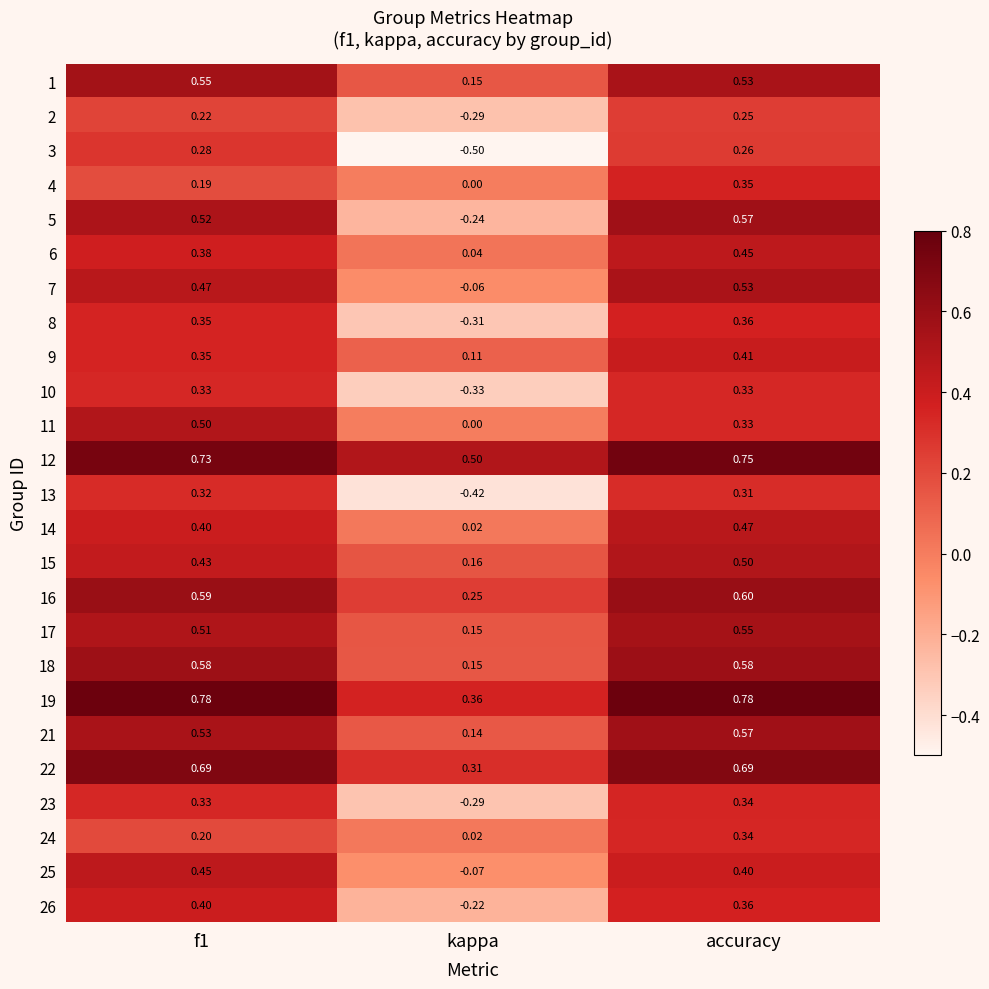

At which label does 21 reach its minimum?

kappa